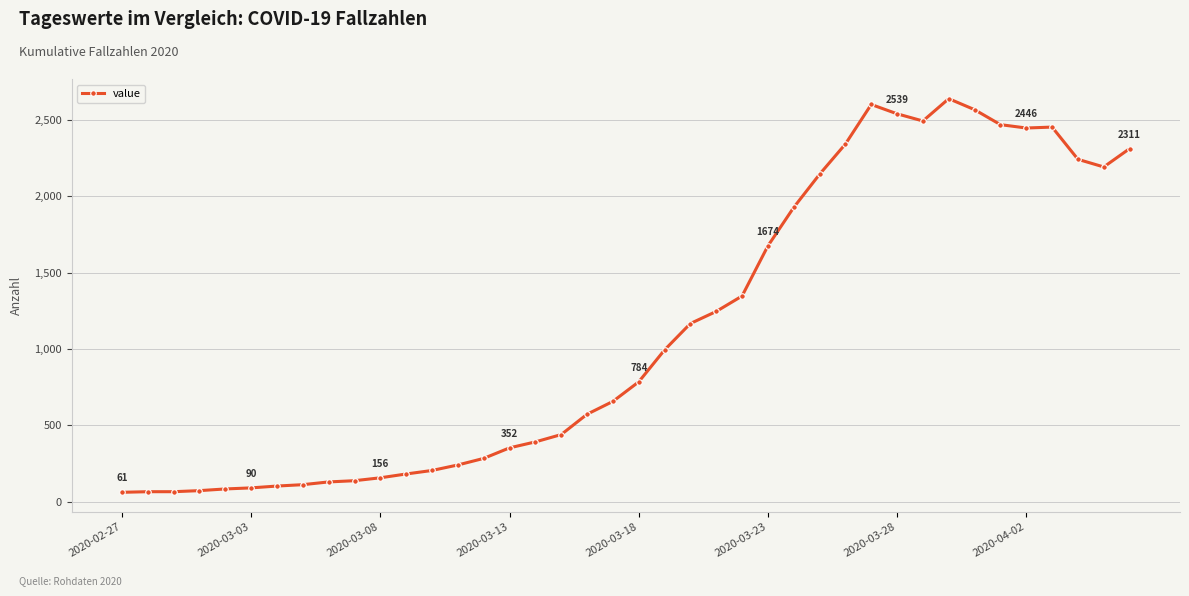

What is the value of the 12th point from the left?

181